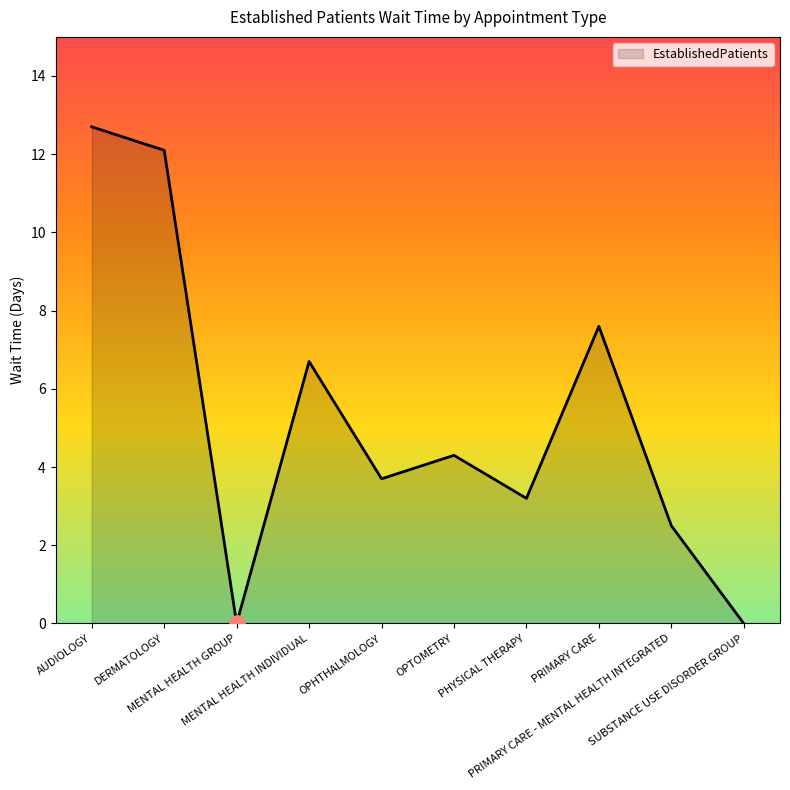

What is the change in value from MENTAL HEALTH INDIVIDUAL to PRIMARY CARE?

+0.9